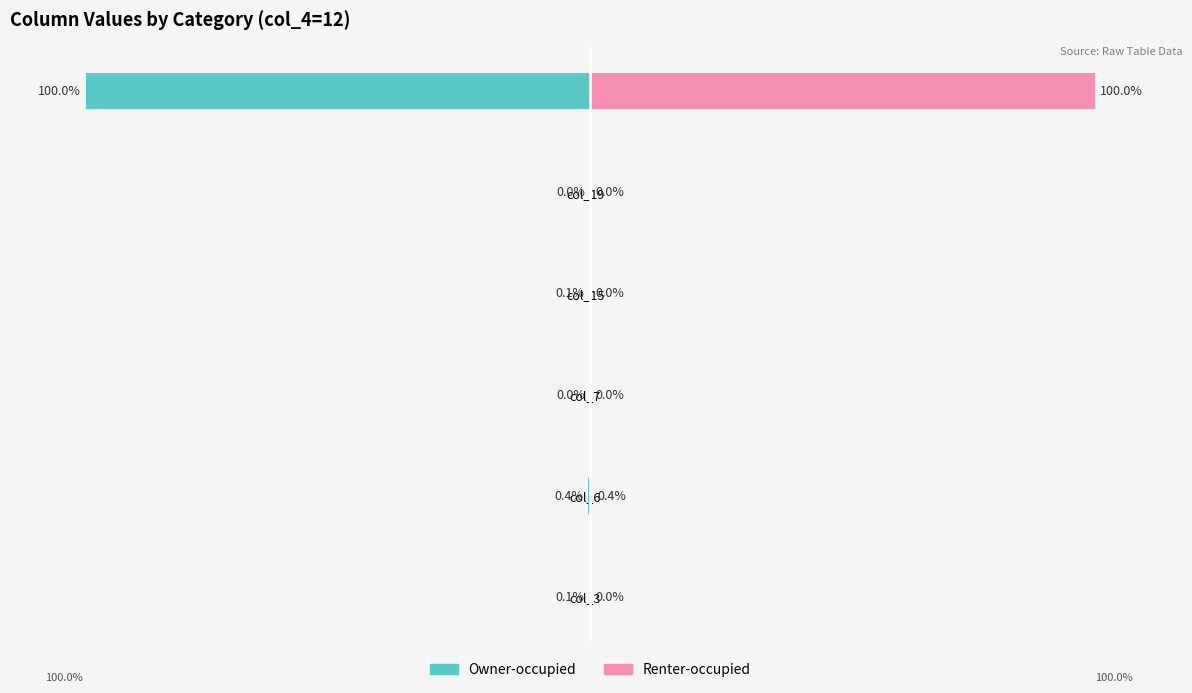

Which series has the largest total across all categories?

Renter-occupied